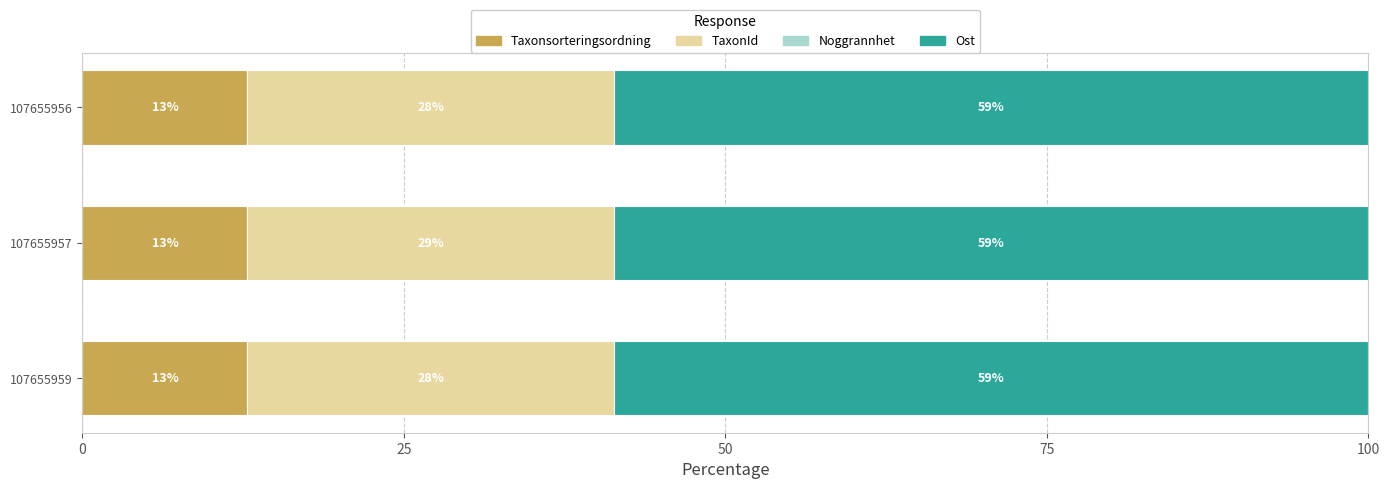

Which series has the largest range (max minus min)?

Ost